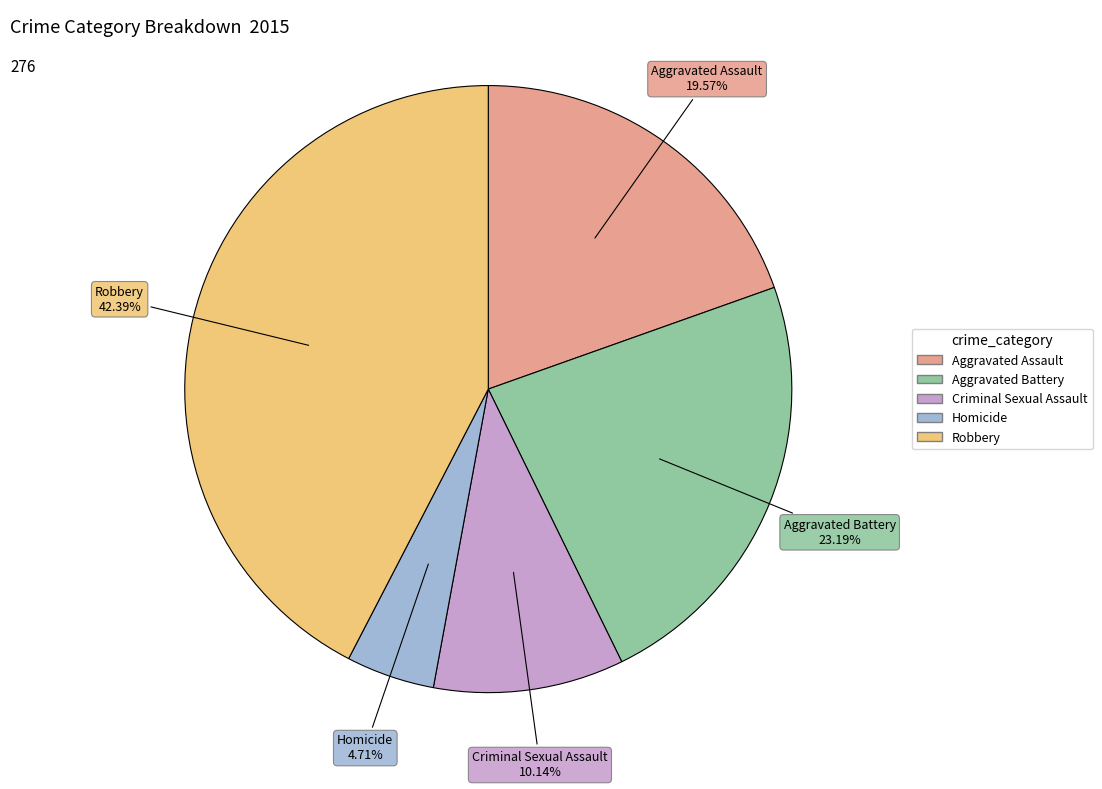

Rank the categories by value from highest to lowest.

Robbery, Aggravated Battery, Aggravated Assault, Criminal Sexual Assault, Homicide